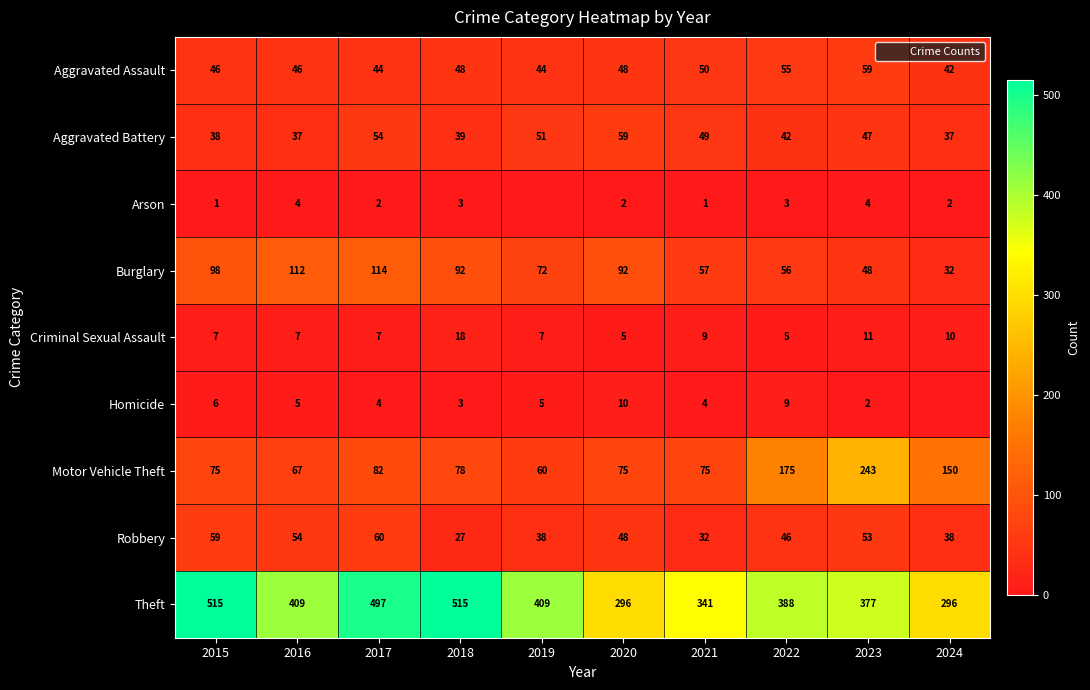

Where does the Aggravated Battery series first go above 47?

2017